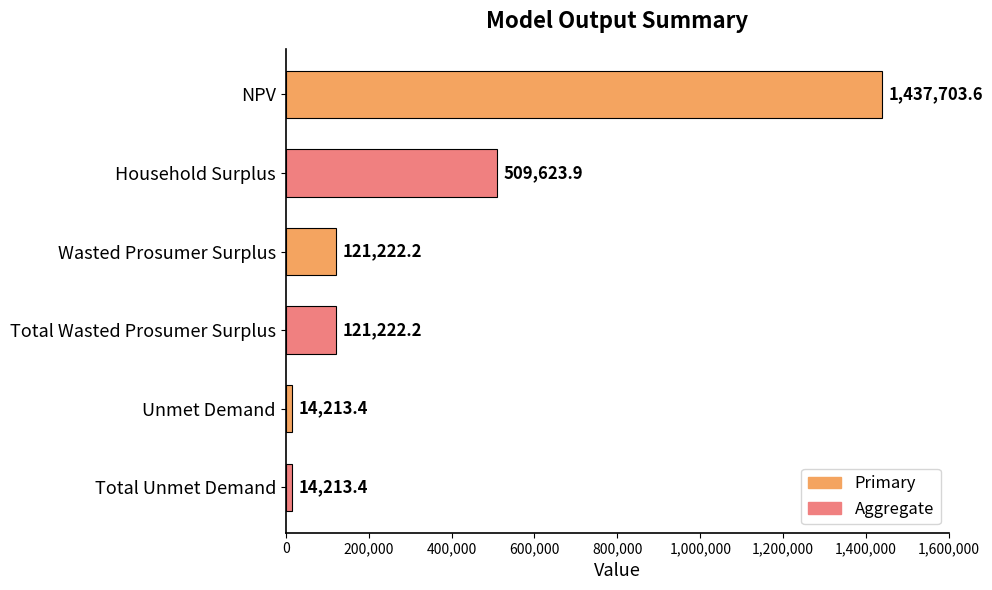

What is the average value?

369699.7